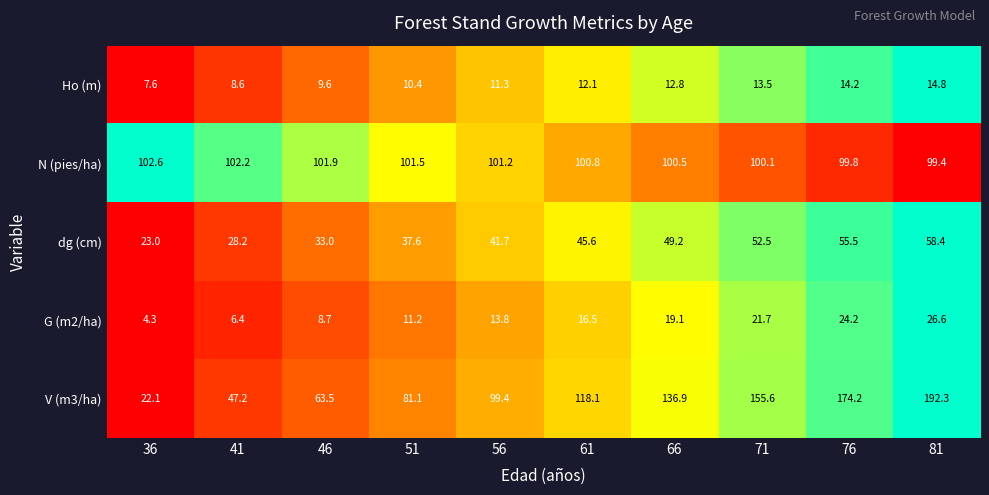

Which series has the largest total across all categories?

V (m3/ha)